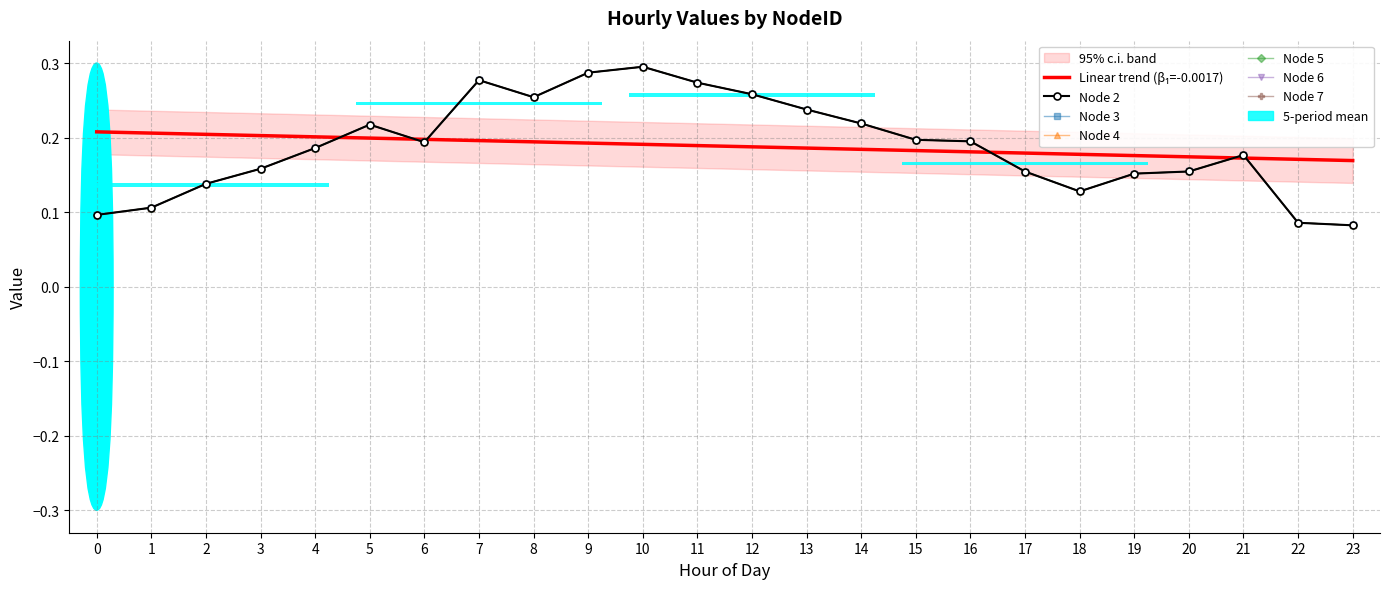

What is the value of the Node 7 bar at the 10th from the left?

0.3